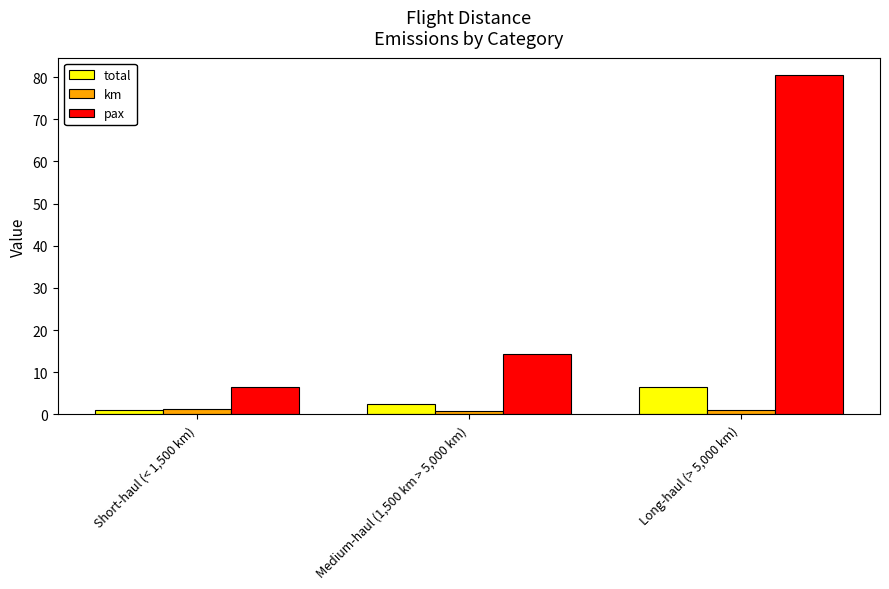

What is the total value across all series at Medium-haul (1,500 km > 5,000 km)?

17.6